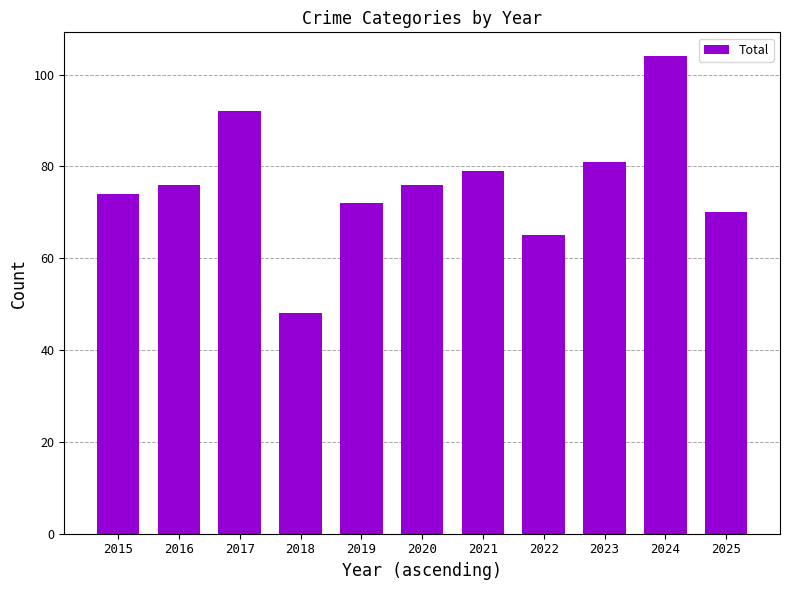

What is the approximate value at 2016, to the nearest 5?

75